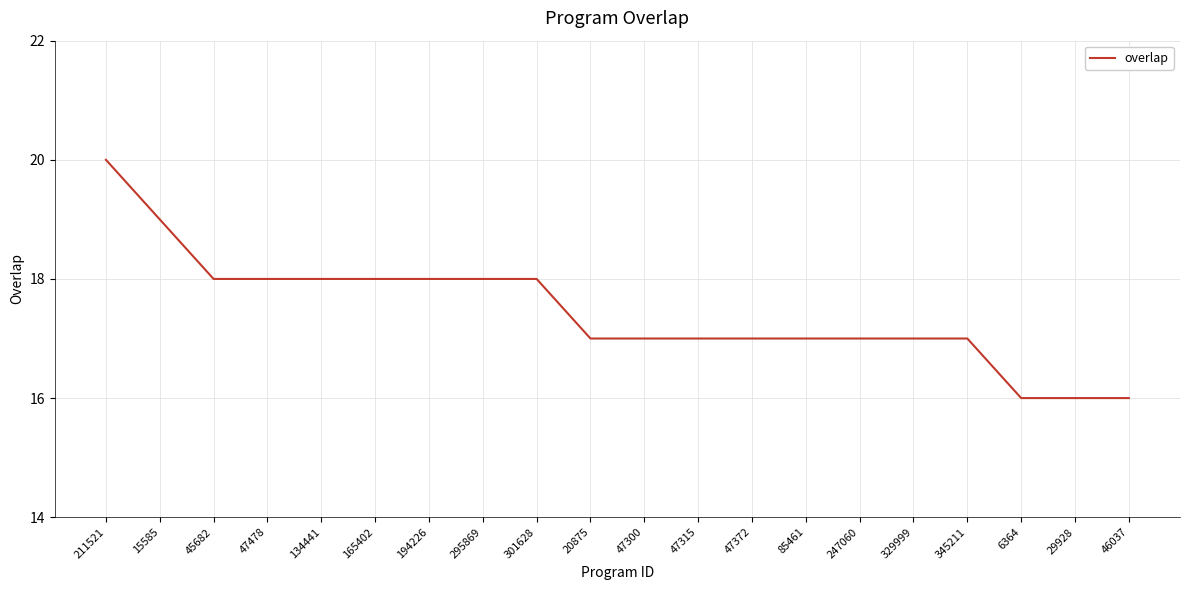

What position from the left is 47478?

4